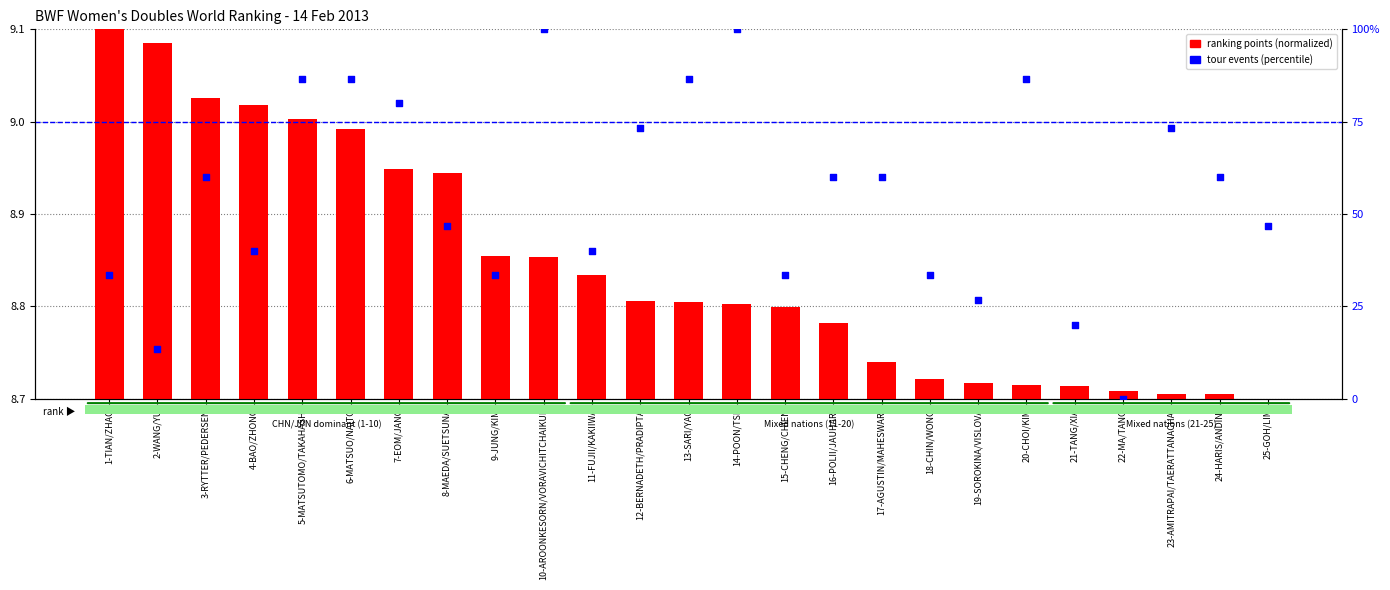

At how many categories does at least one series exceed 68?

9